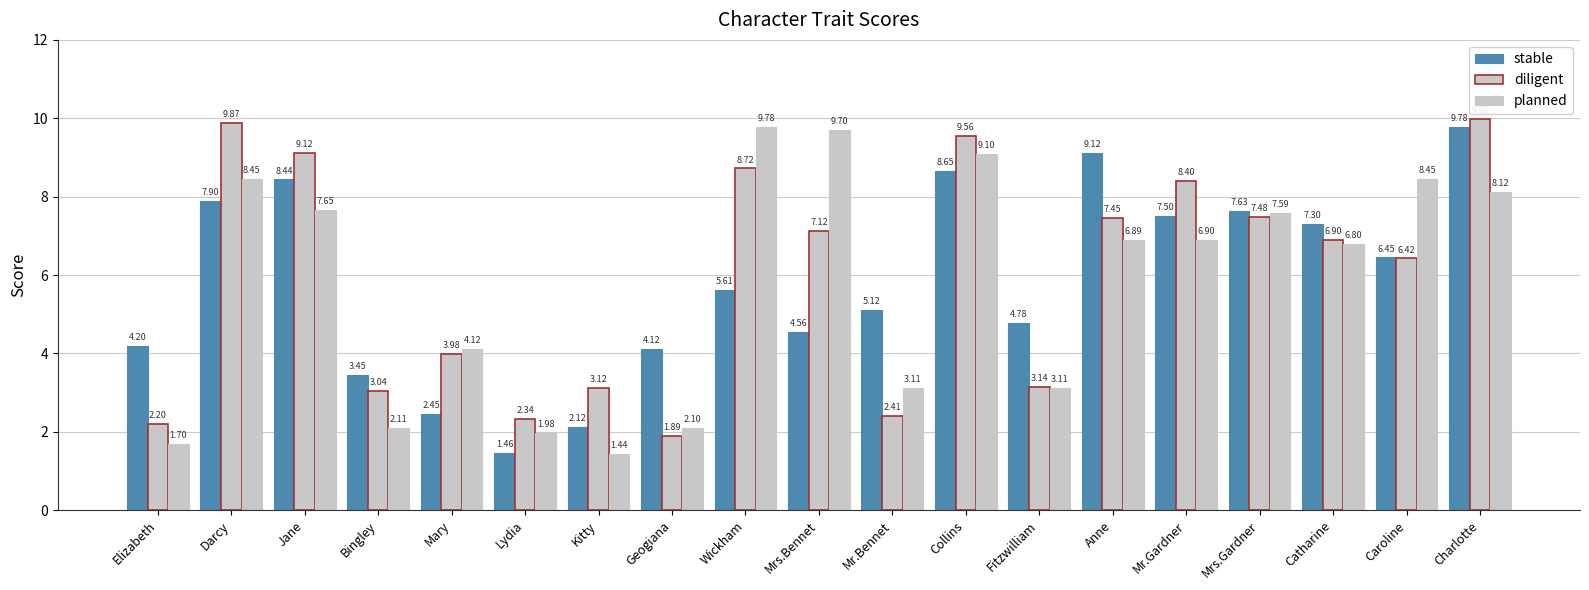

Are the bars horizontal?

No